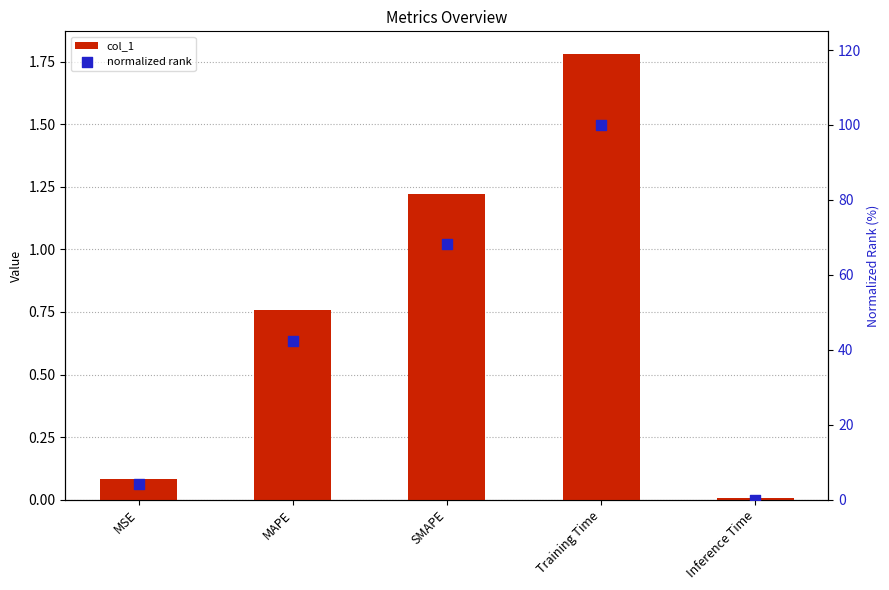

What are all the series names shown in the legend?

col_1, normalized rank